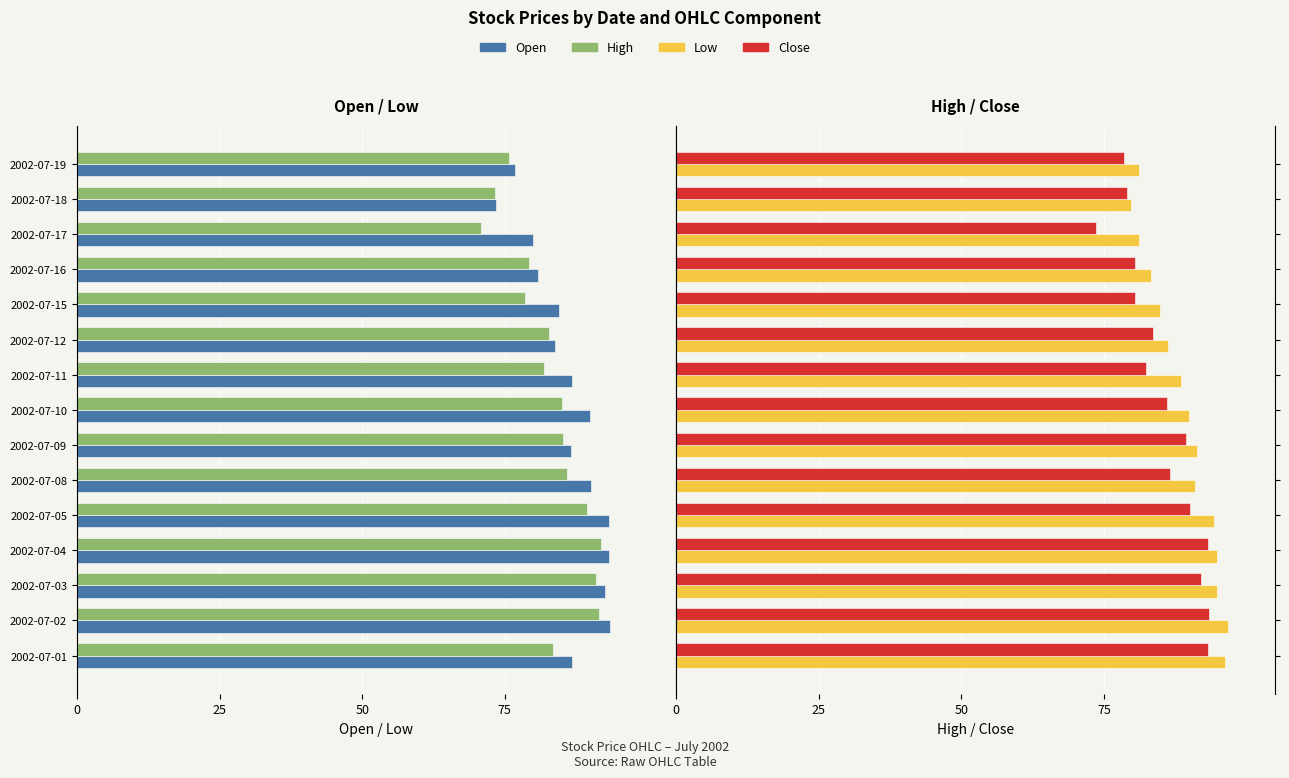

How many groups of bars are there?

15